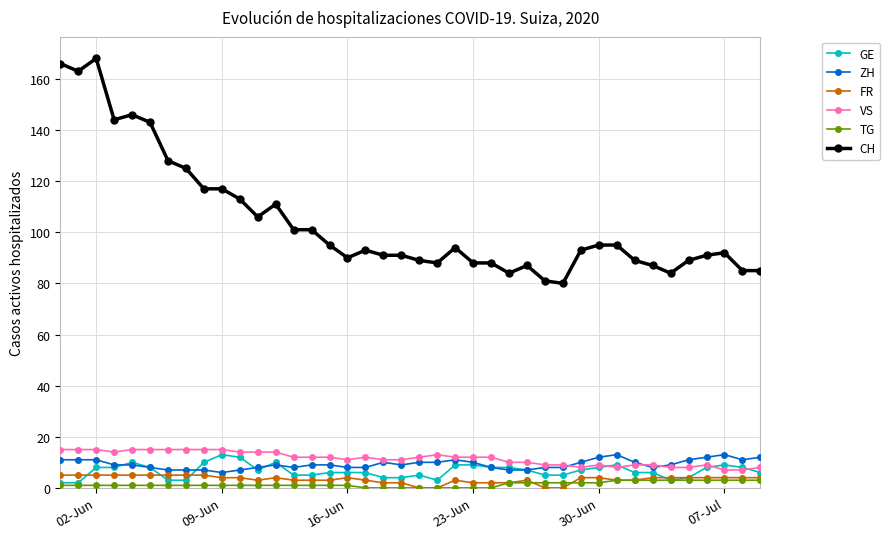

Which series has the largest total across all categories?

CH